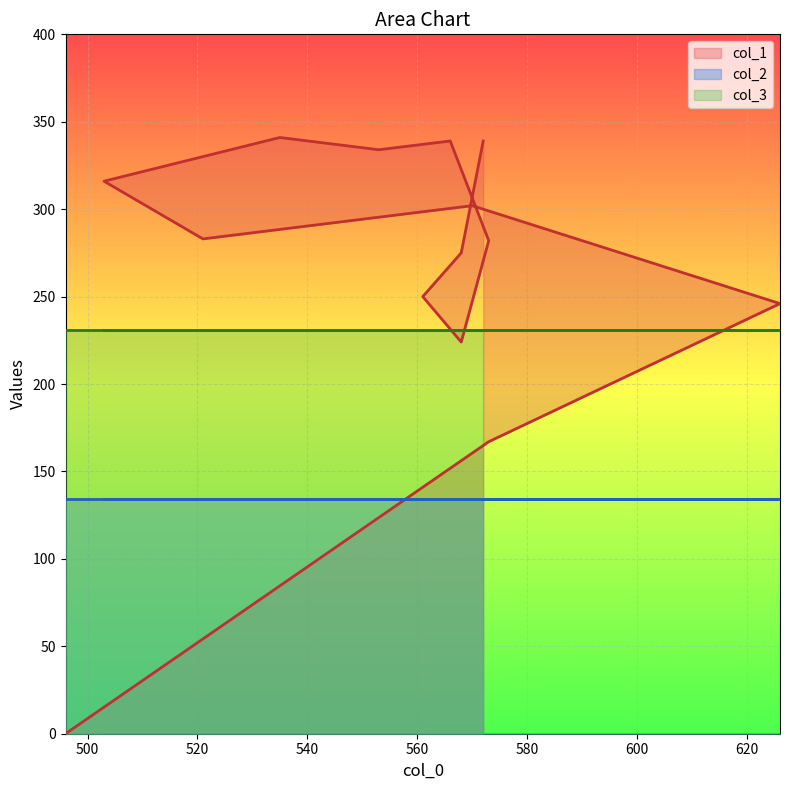

What are all the series names shown in the legend?

col_1, col_2, col_3